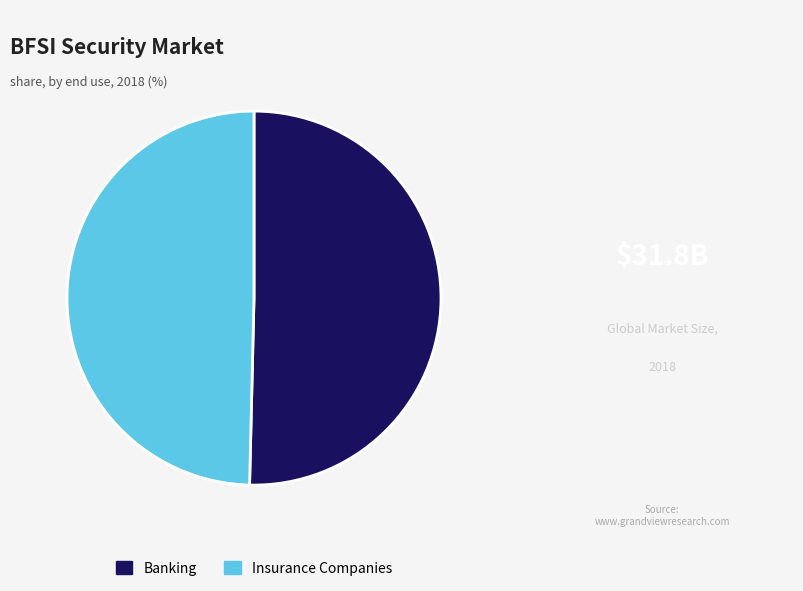

Is there a majority slice in this chart?

Yes